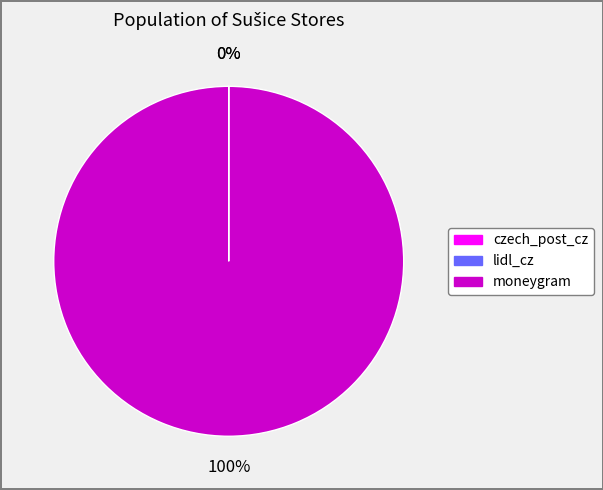

What is the largest slice in the pie chart?

moneygram